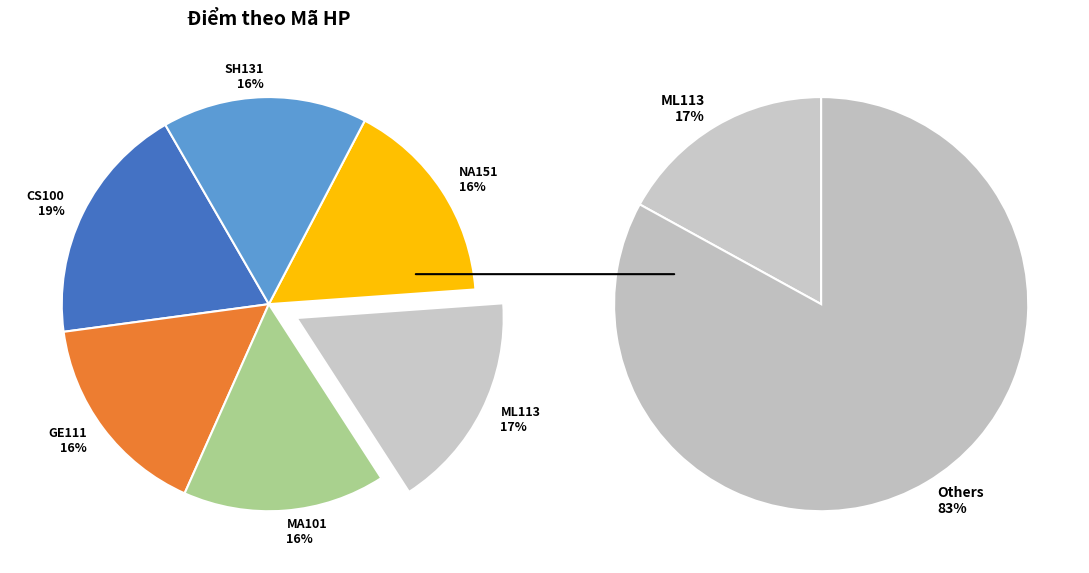

What percentage is the CS100 slice, to the nearest percent?

19%